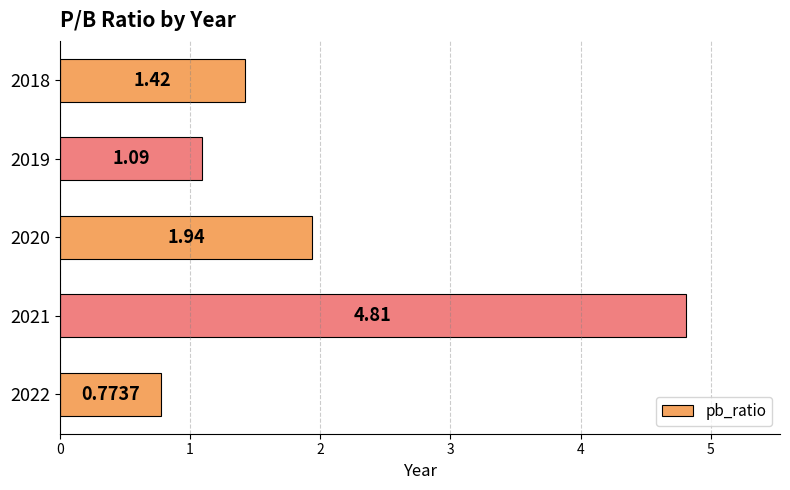

Which label corresponds to the largest value in the chart?

2021